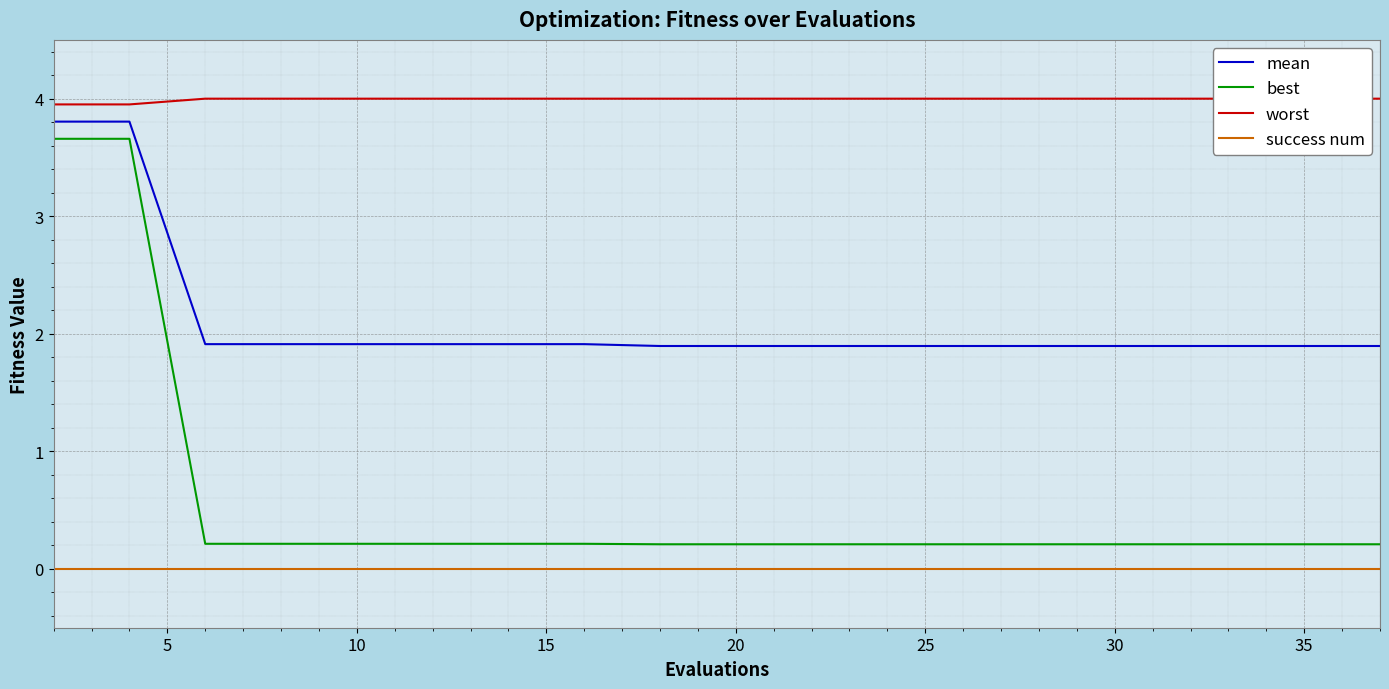

True or false: mean and worst cross at least once.

False